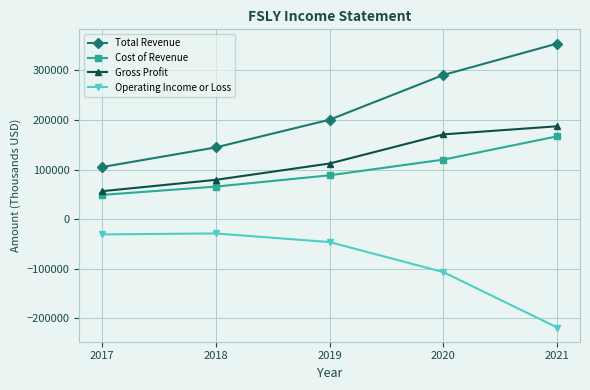

True or false: Operating Income or Loss and Cost of Revenue intersect in this chart.

False